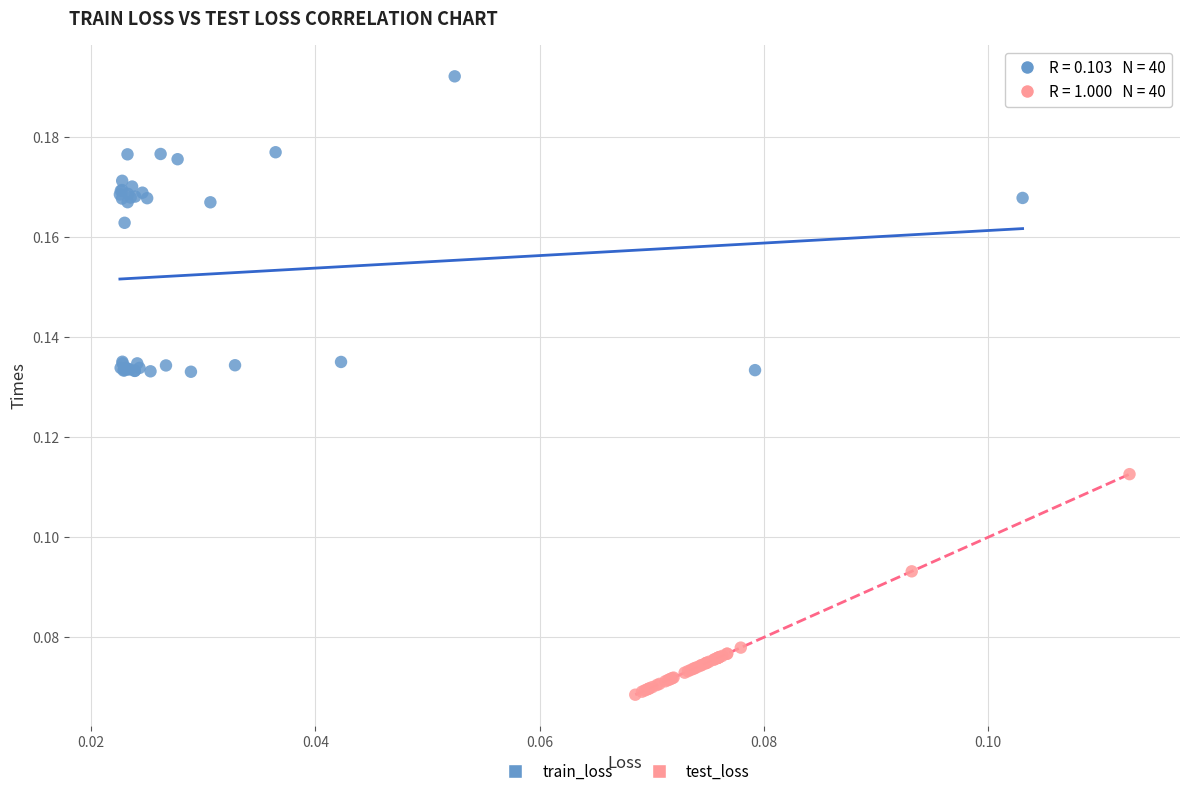

Which series has the widest spread of Y values?

train_loss